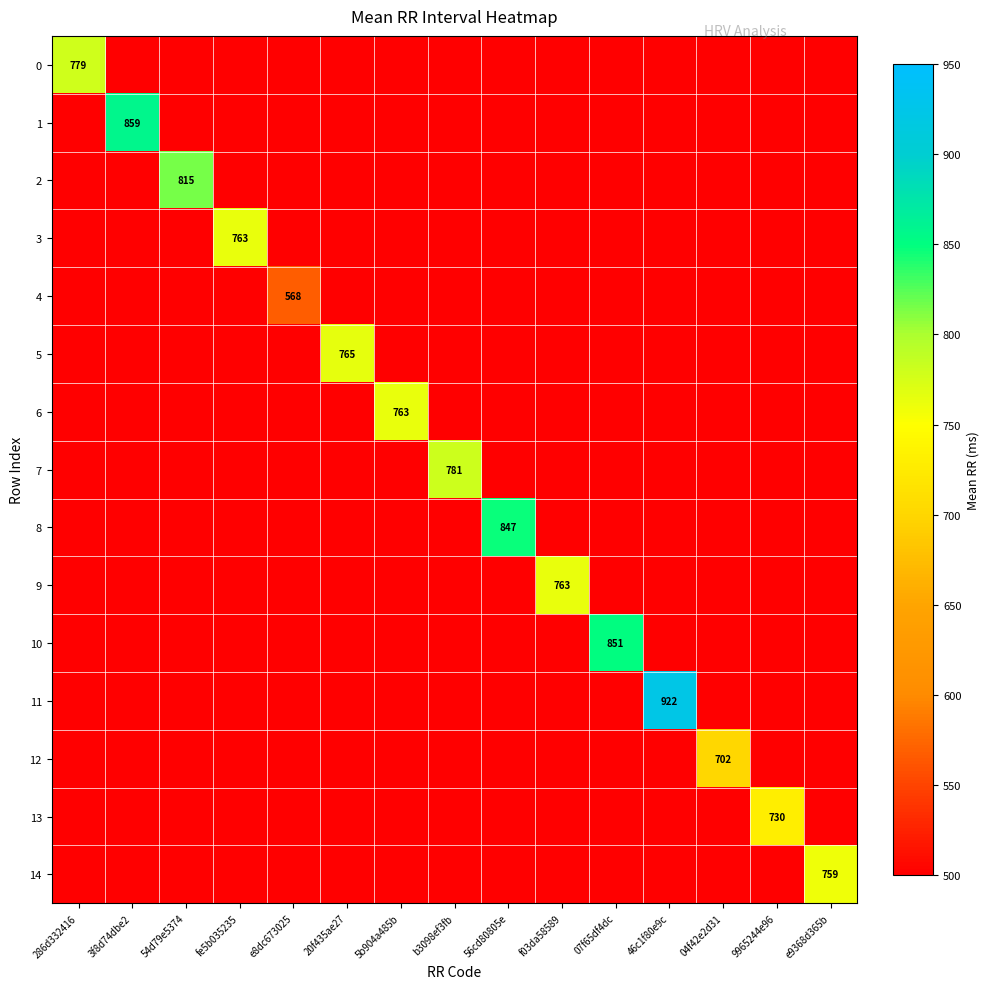

What is the greatest value displayed?

921.9